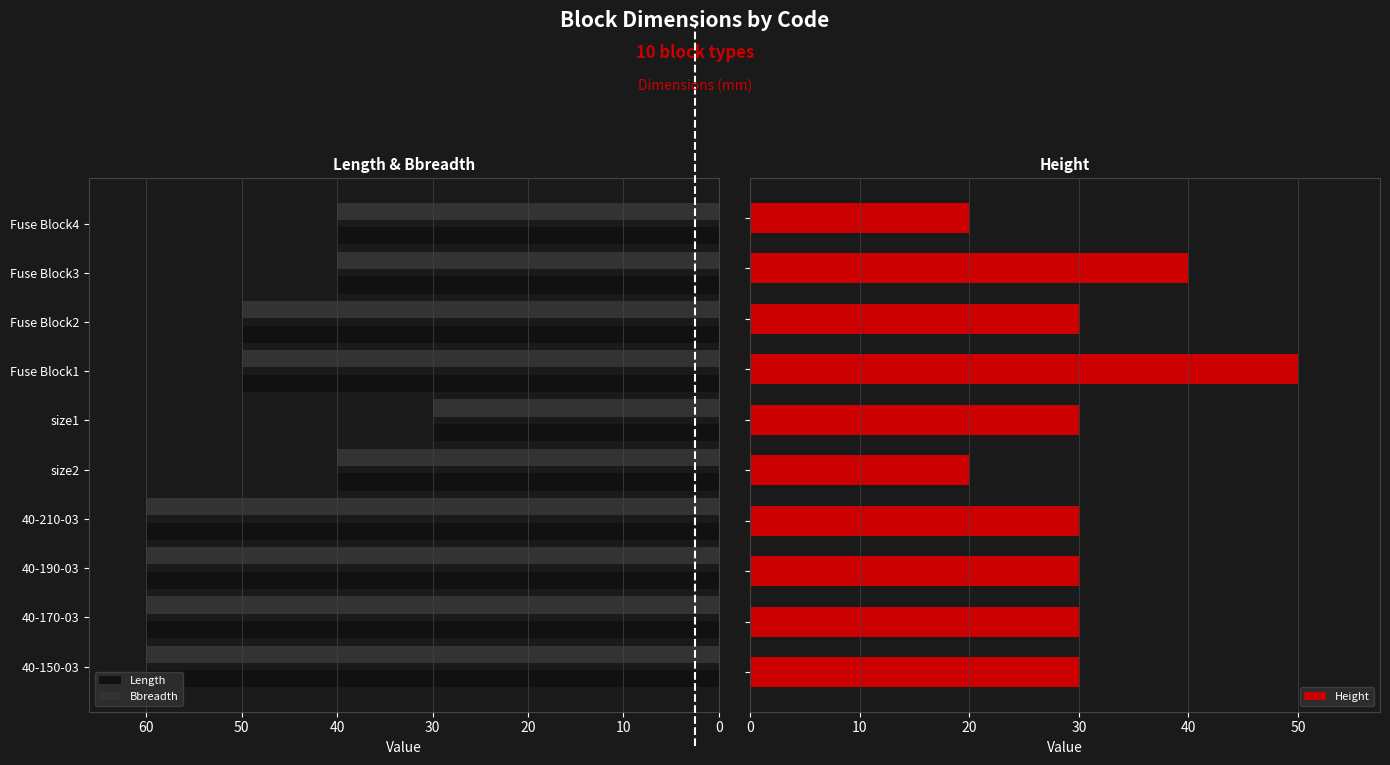

At how many categories does at least one series exceed 51?

4